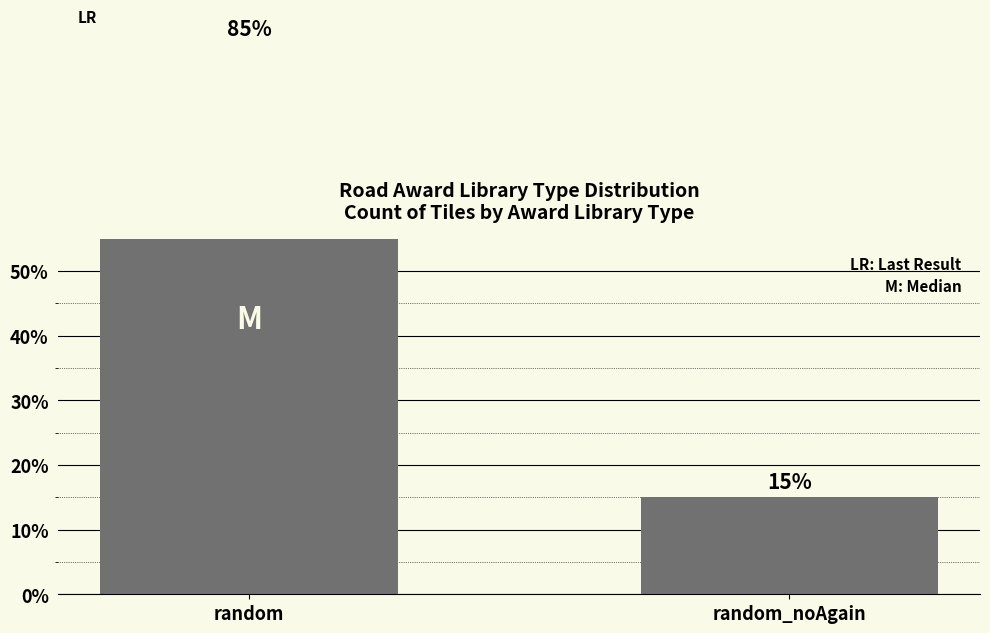

The chart shows a value of 85 at random. True or false?

True